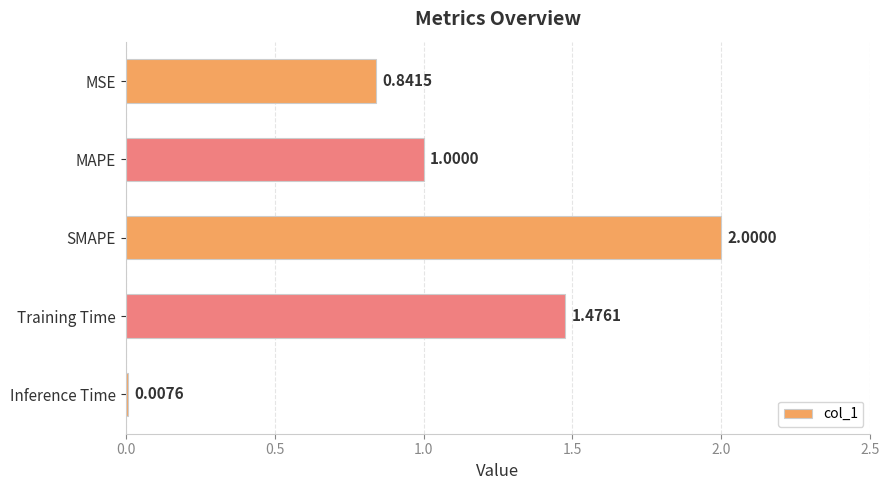

What is the sum of all values?

5.3